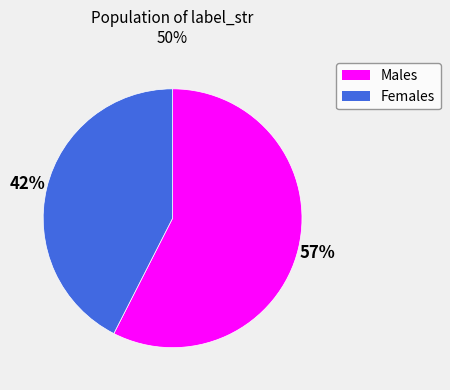

Does any single category account for the majority?

Yes